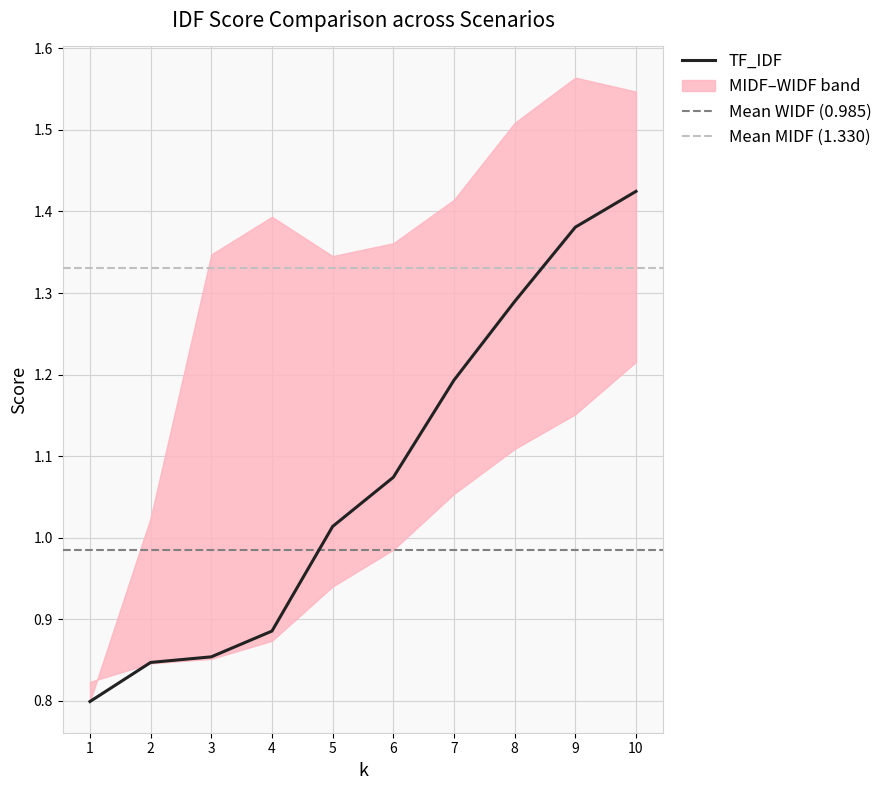

Reading left to right, extract all data points from this chart.

TF_IDF: 0=0.8	1=0.8	2=0.9	3=0.9	4=1.0	5=1.1	6=1.2	7=1.3	8=1.4	9=1.4
WIDF: 0=0.8	1=0.8	2=0.9	3=0.9	4=0.9	5=1.0	6=1.1	7=1.1	8=1.2	9=1.2
MIDF: 0=0.8	1=1.0	2=1.3	3=1.4	4=1.3	5=1.4	6=1.4	7=1.5	8=1.6	9=1.5